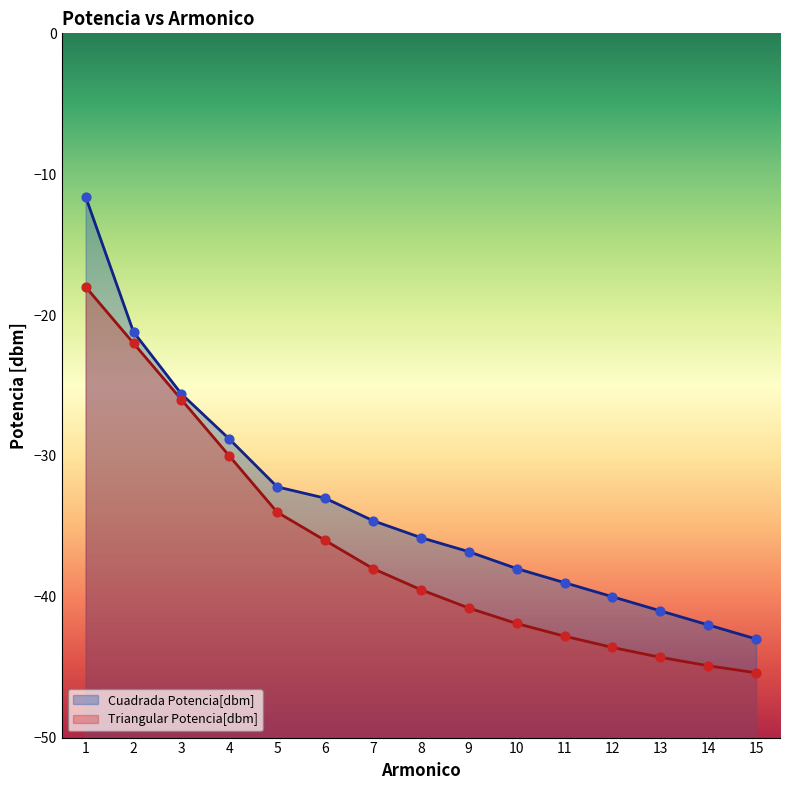

What are all the series names shown in the legend?

Cuadrada Potencia[dbm], Triangular Potencia[dbm]